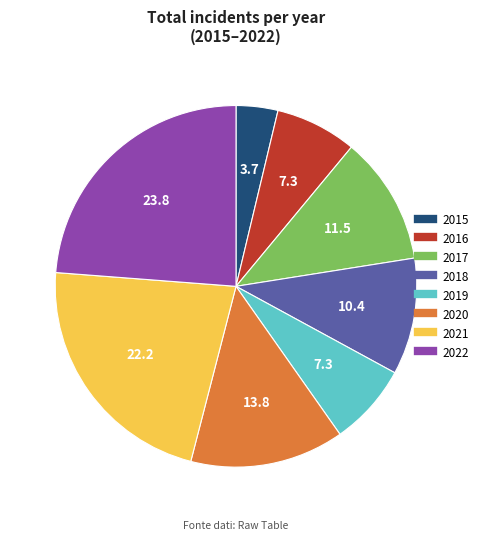

Which category has the smallest portion of the pie?

2015